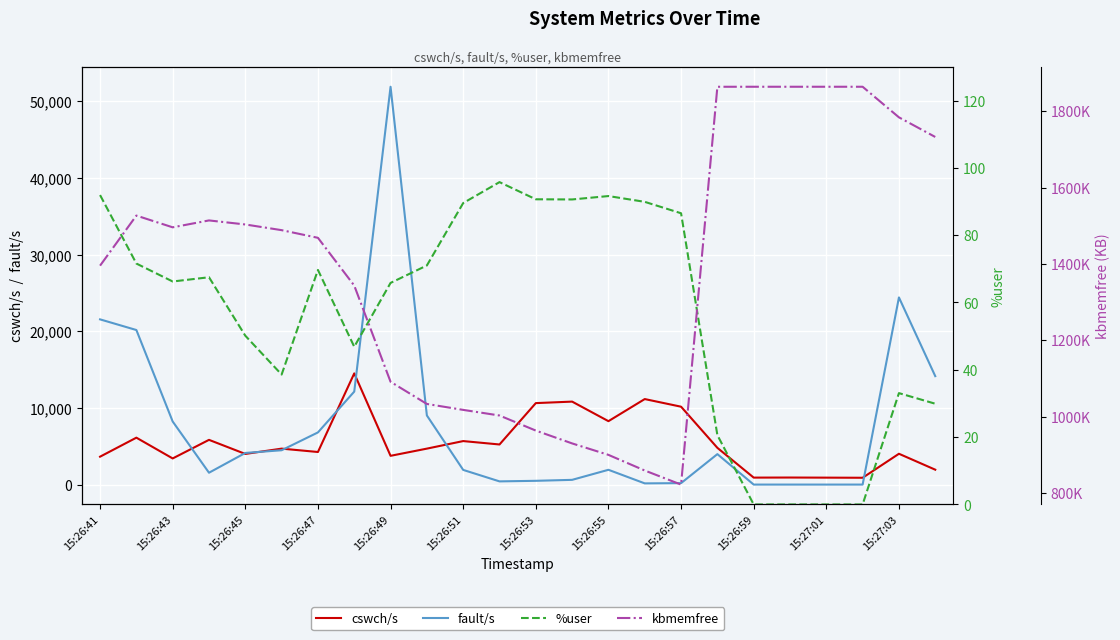

What are all the series names shown in the legend?

cswch/s, fault/s, %user, kbmemfree